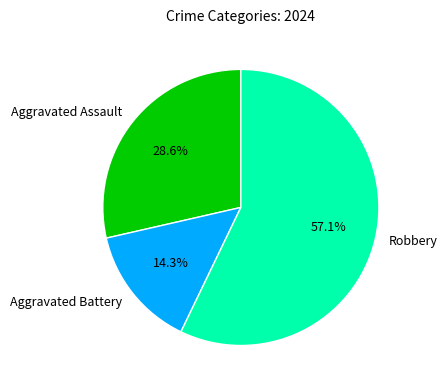

Rank the categories by value from highest to lowest.

Robbery, Aggravated Assault, Aggravated Battery